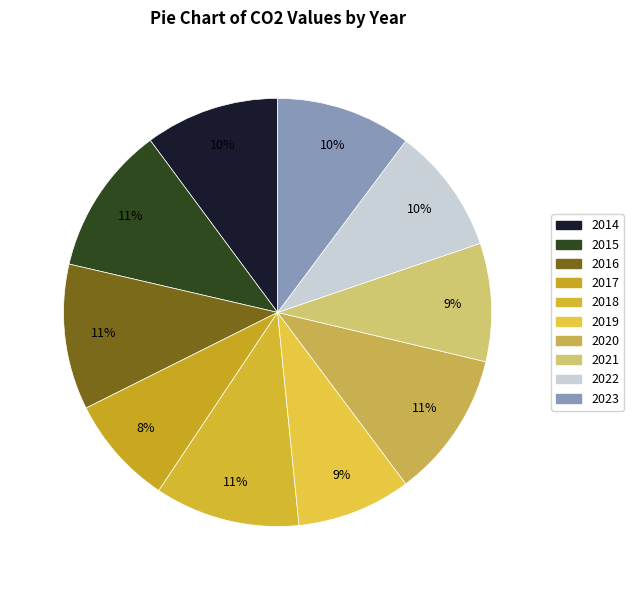

Rank the categories by value from lowest to highest.

2017, 2019, 2021, 2022, 2014, 2023, 2018, 2016, 2020, 2015